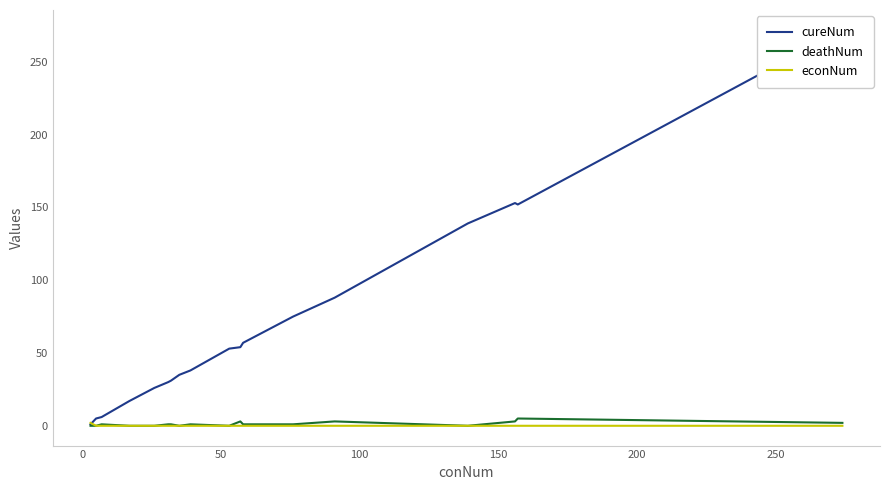

What is the difference between the maximum and minimum values in the cureNum series?

271